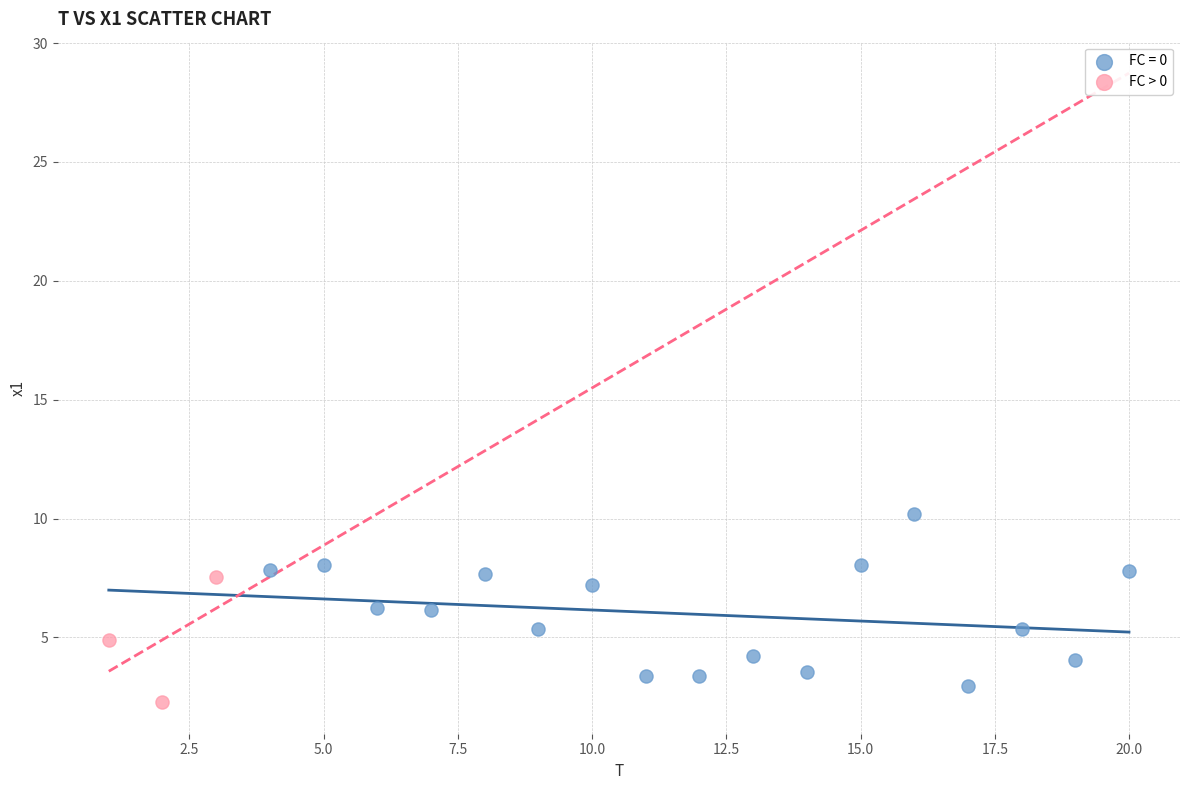

Which series reaches the maximum Y coordinate?

FC = 0